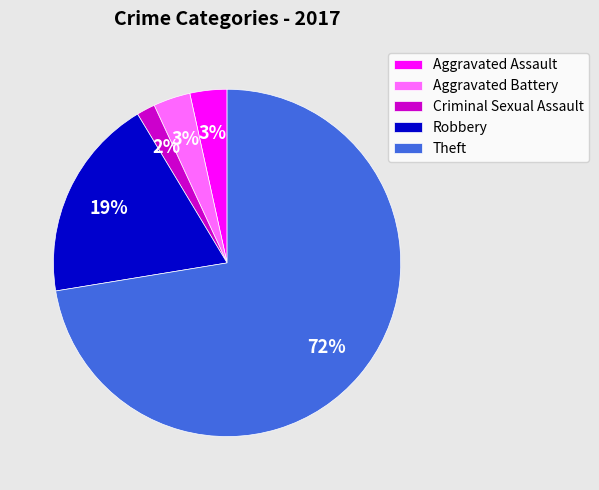

To the nearest percent, what is the difference between the largest and smallest slice percentages?

71%